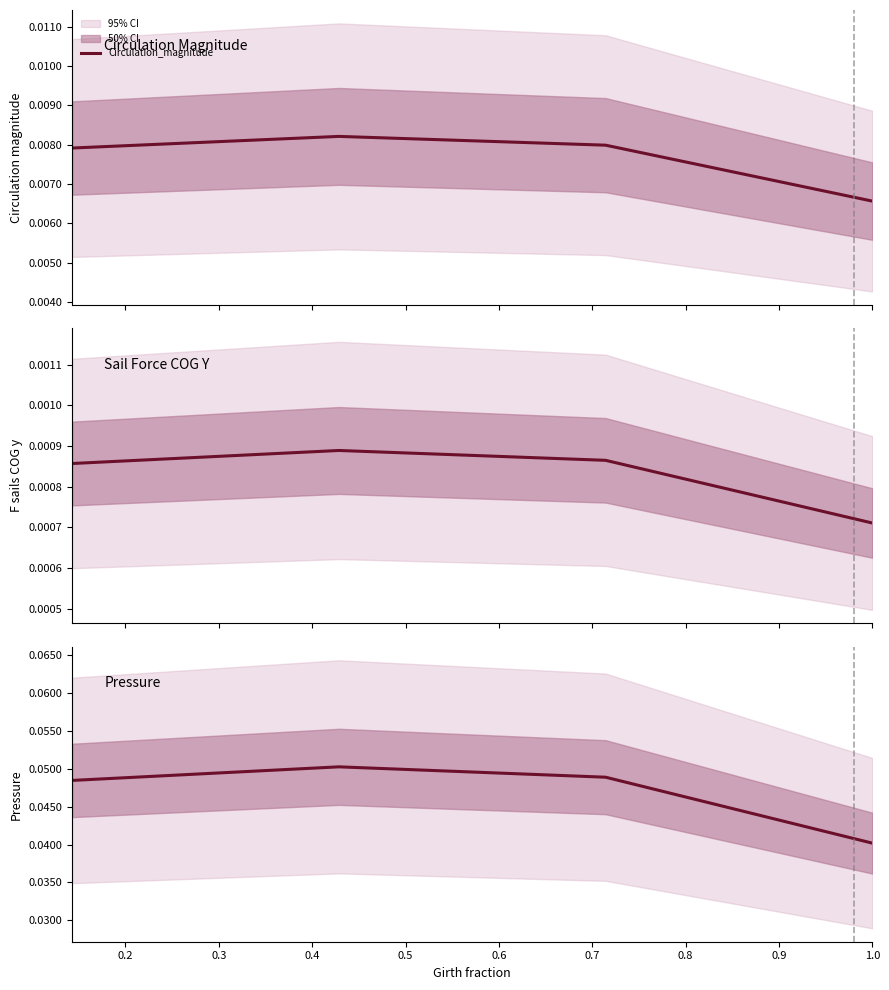

What is the maximum value shown in the chart?

0.1